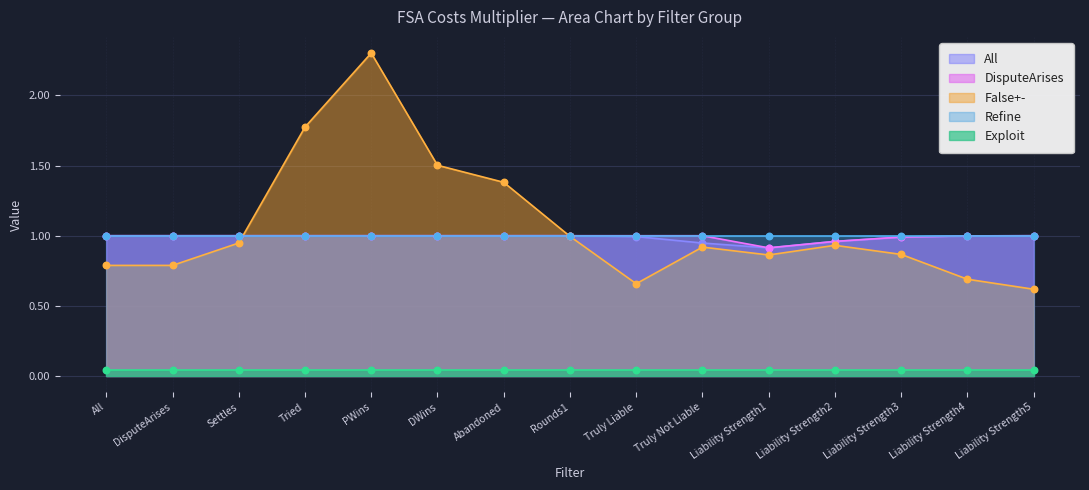

Which series has the largest Y range (max minus min)?

False+-